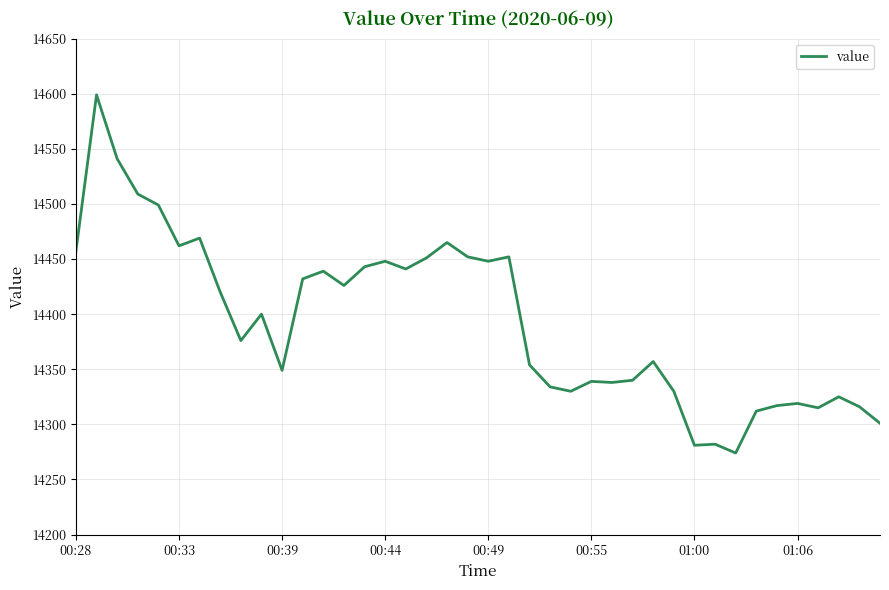

What is the minimum value shown in the chart?

14274